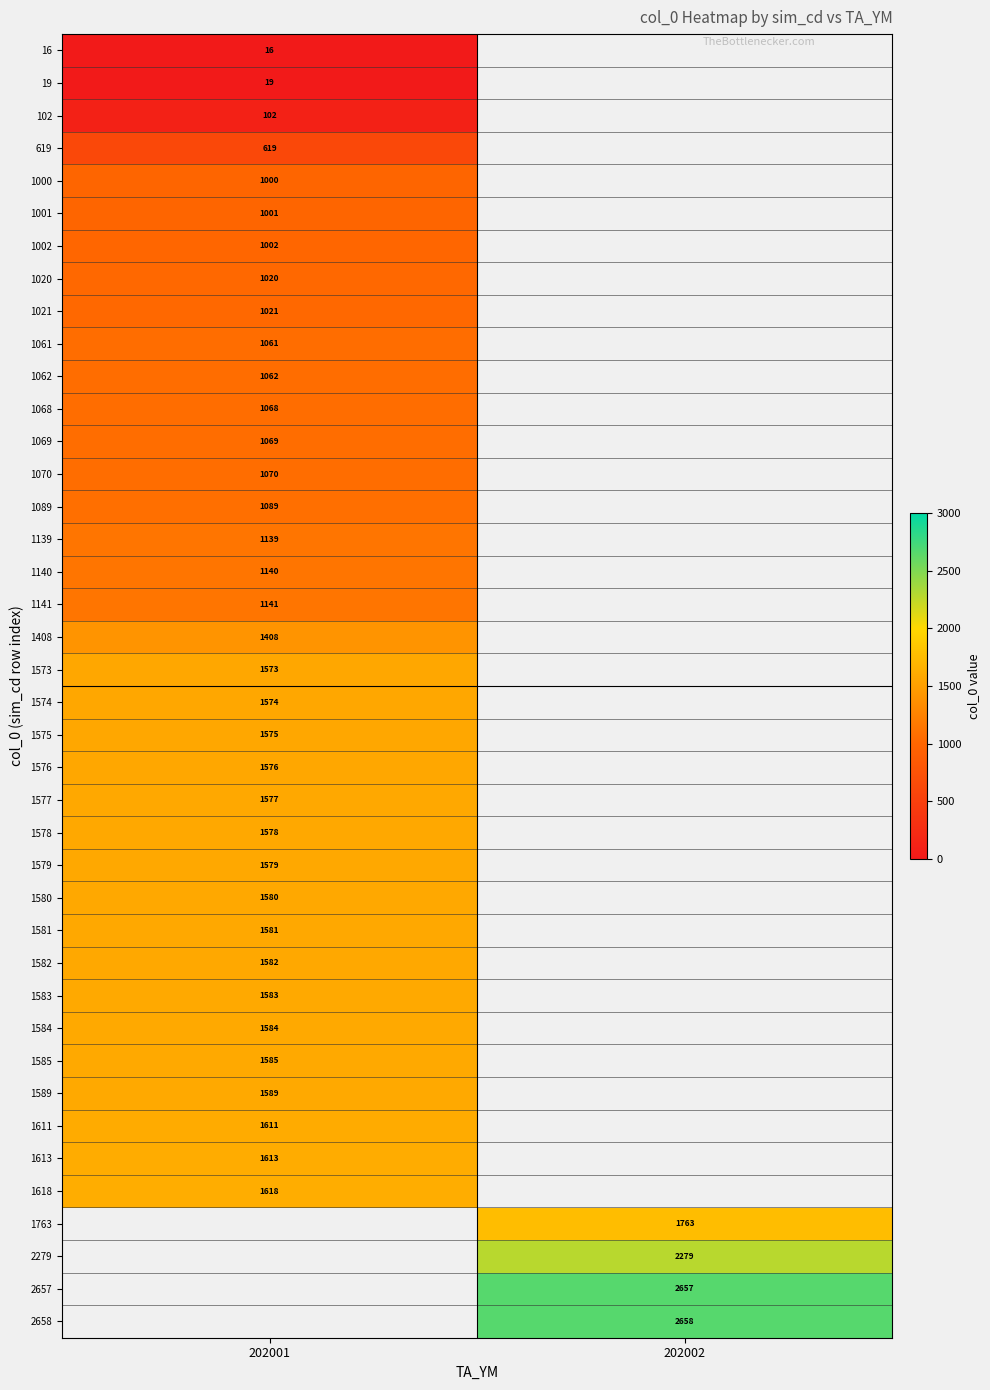

Is it true that 1580 equals 2122 at 202001?

False